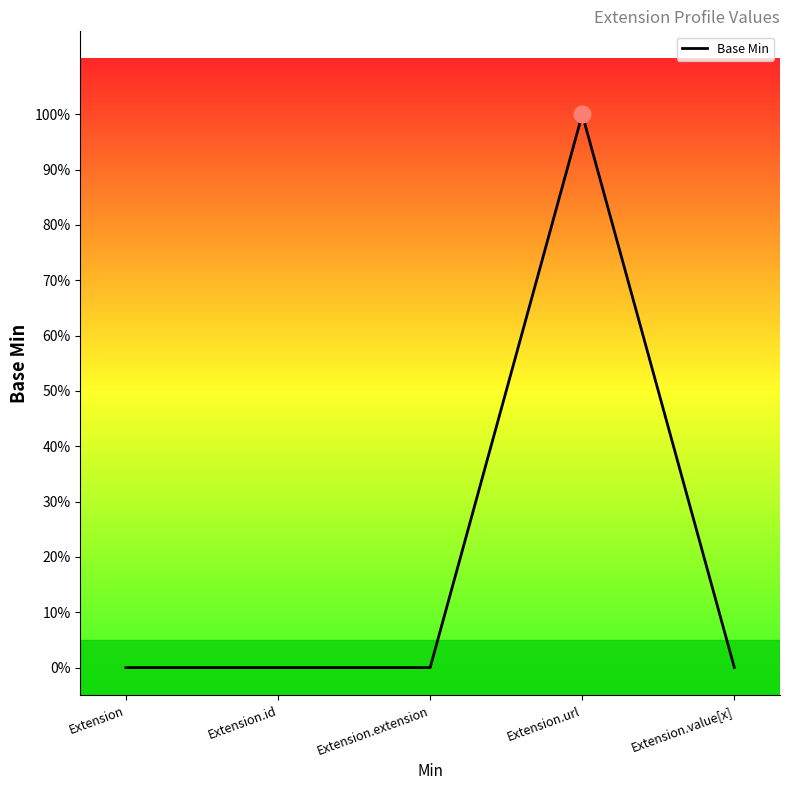

What position from the left is Extension.url?

4